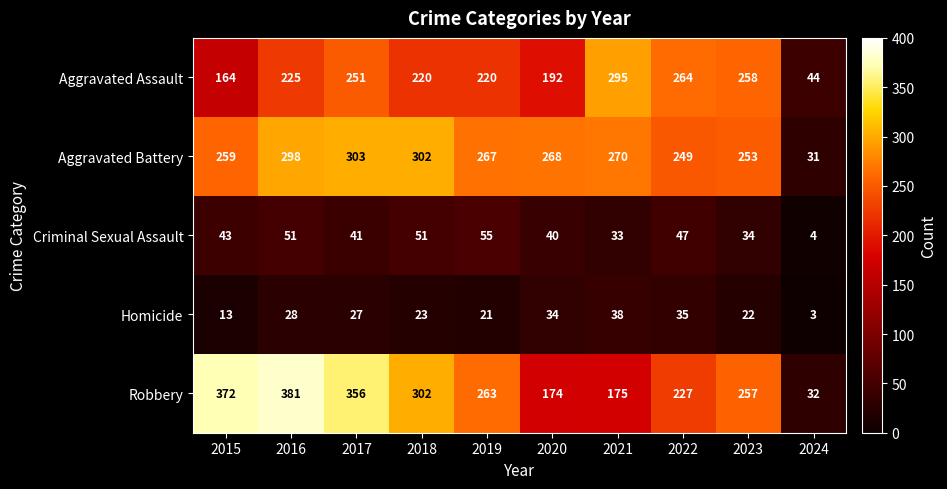

What is the sum of the Aggravated Assault values at 2015 and 2024?

208